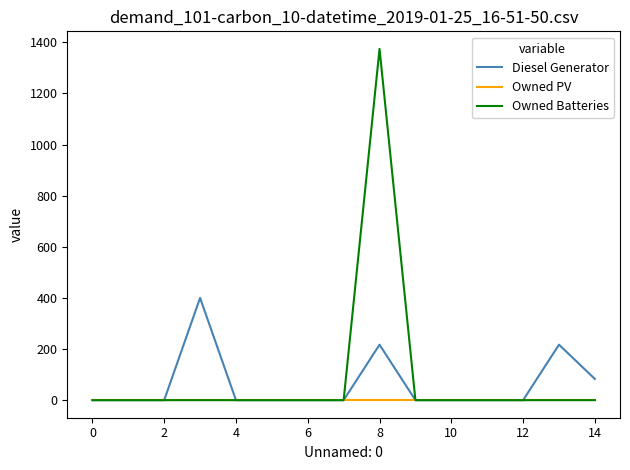

Reading right to left, what are all the values shown in this chart?

Diesel Generator: 83	217	0	0	0	0	217	0	0	0	0	400	0	0	0
Owned PV: 0	0	0	0	0	0	0	0	0	0	0	0	0	0	0
Owned Batteries: 0	0	0	0	0	0	1374	0	0	0	0	0	0	0	0